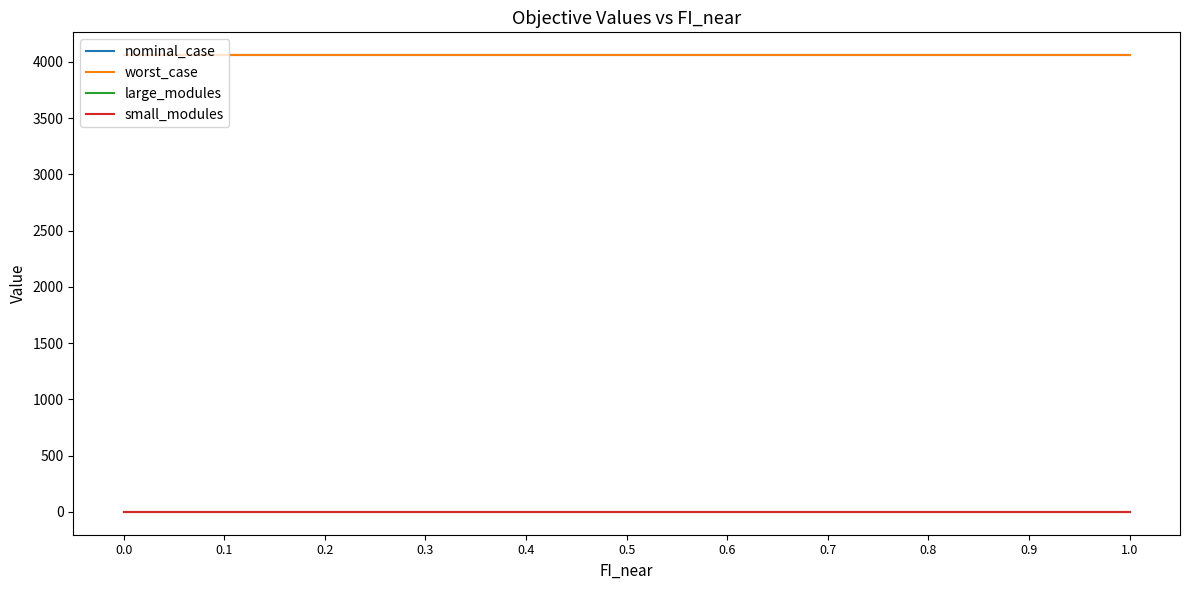

What is the total value across all series at 0.7?

8123.7